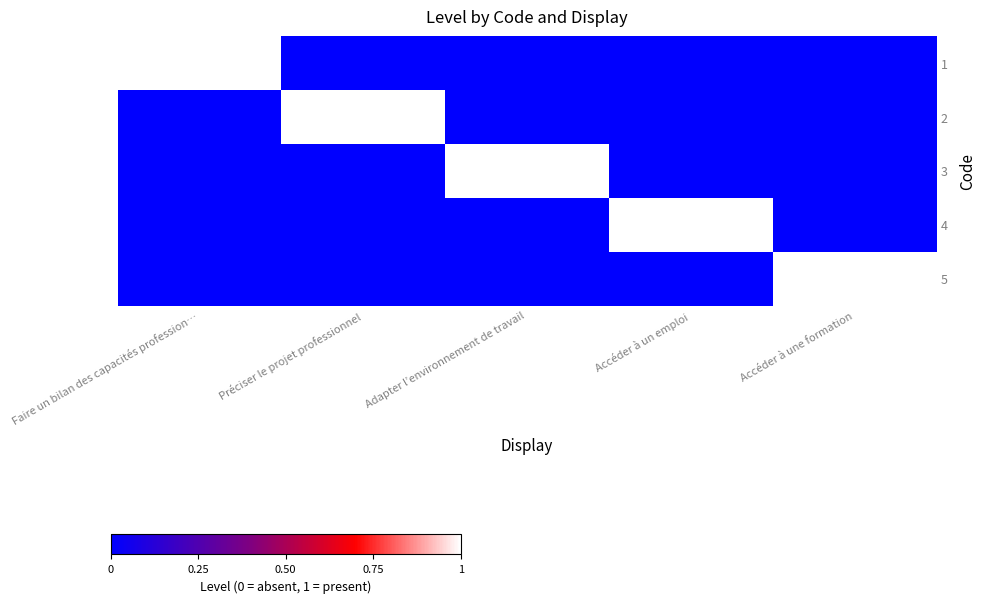

What is the total value across all series at Faire un bilan des capacités profession…?

1